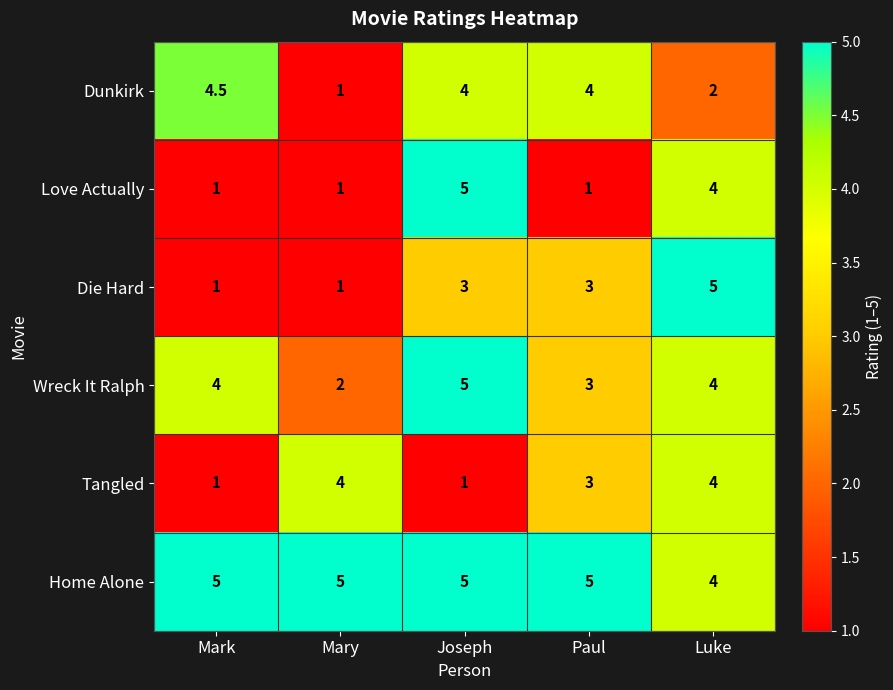

Is the value of Dunkirk at Paul greater than the value of Tangled at Joseph?

Yes